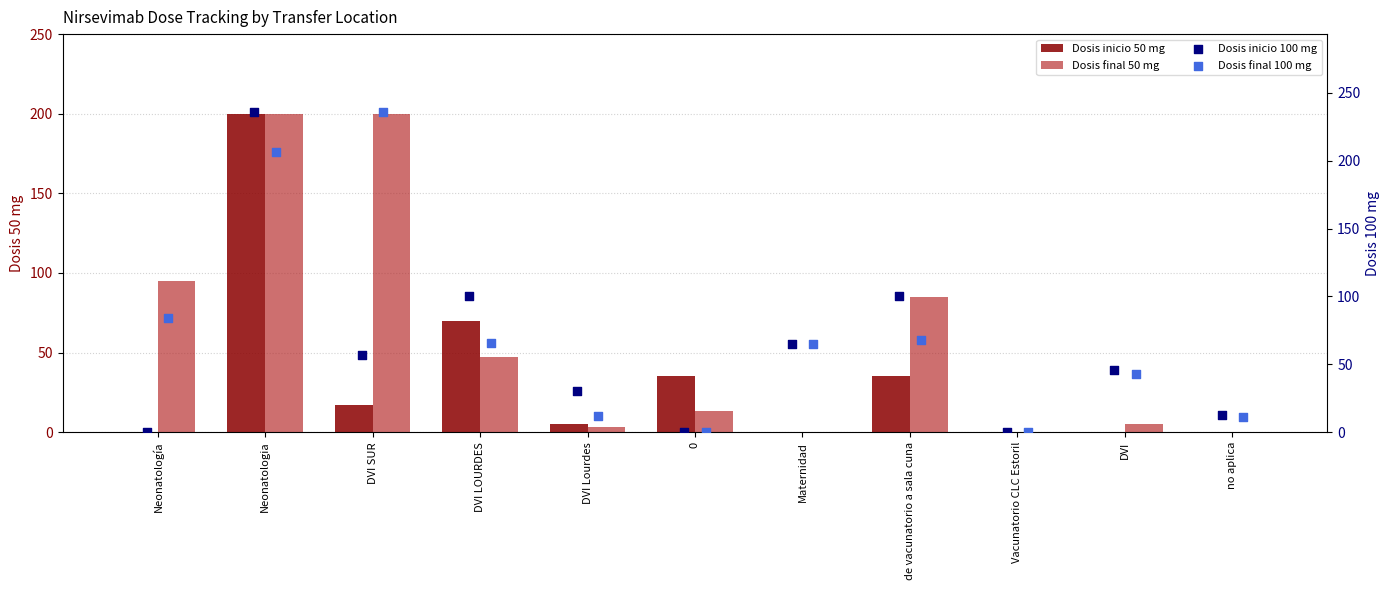

What are all the series names shown in the legend?

Dosis inicio 50 mg, Dosis final 50 mg, Dosis inicio 100 mg, Dosis final 100 mg